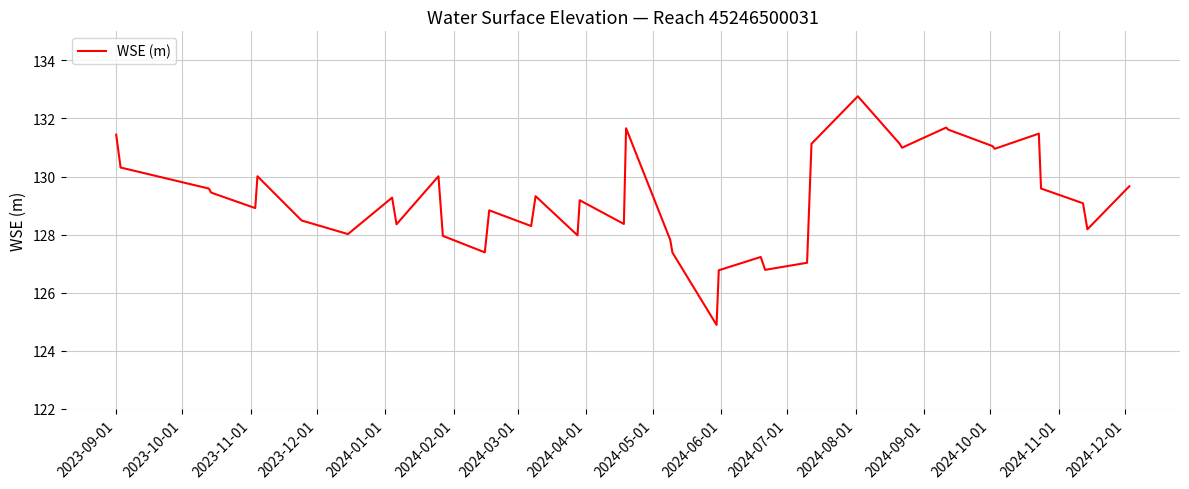

What is the greatest value displayed?

132.8